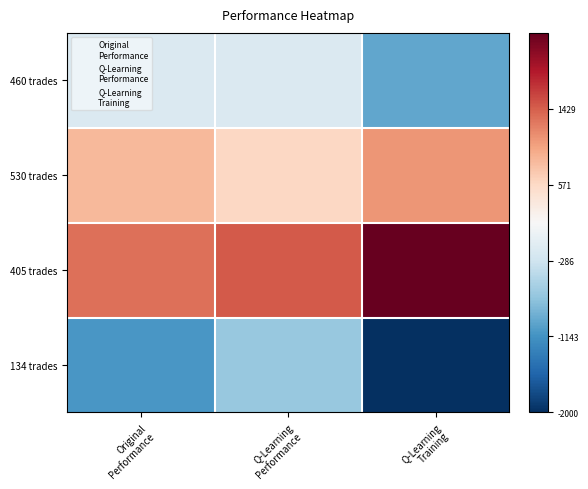

Reading left to right, extract all data points from this chart.

460 trades: Original
Performance=0.4	Q-Learning
Performance=0.4	Q-Learning
Training=0.2
530 trades: Original
Performance=0.7	Q-Learning
Performance=0.6	Q-Learning
Training=0.7
405 trades: Original
Performance=0.8	Q-Learning
Performance=0.8	Q-Learning
Training=1.0
134 trades: Original
Performance=0.2	Q-Learning
Performance=0.3	Q-Learning
Training=0.0